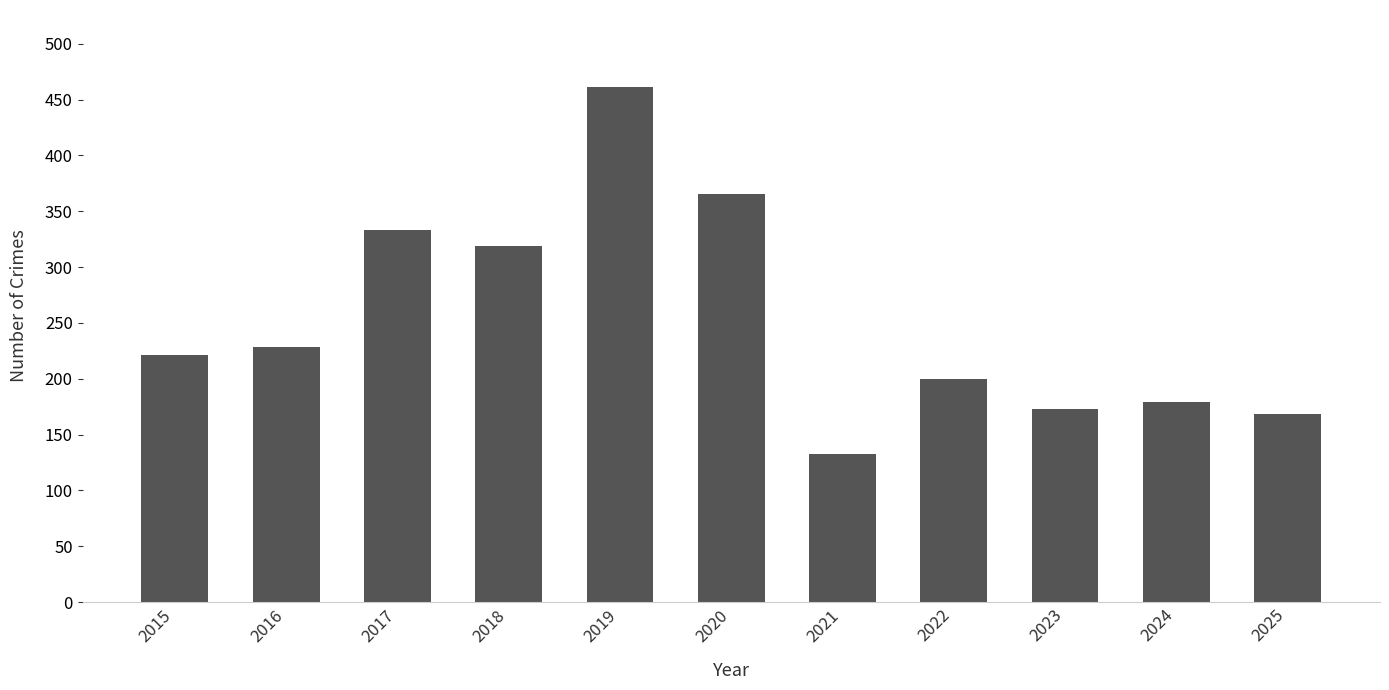

What is the ratio of the value at 2017 to the value at 2021?

2.5